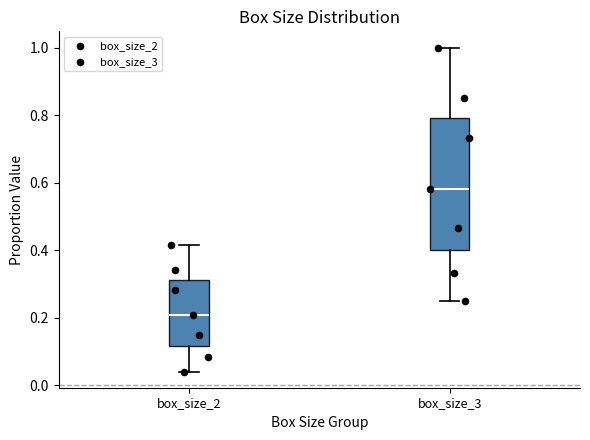

Comparing the boxes themselves (not the whiskers), which one is the tallest?

box_size_3